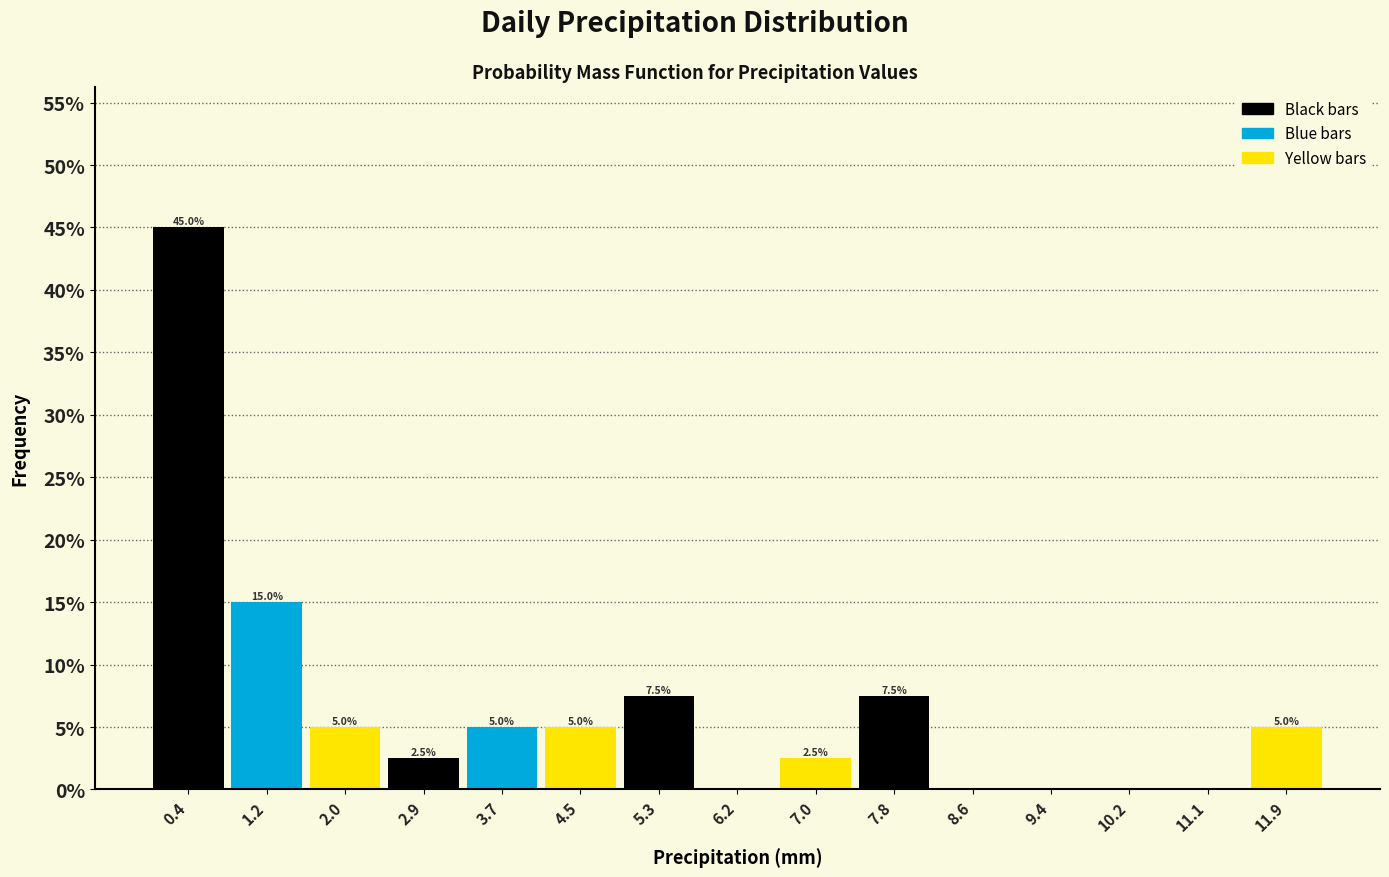

Over which range of the x-axis is the bar tallest?

0.00 to 0.82